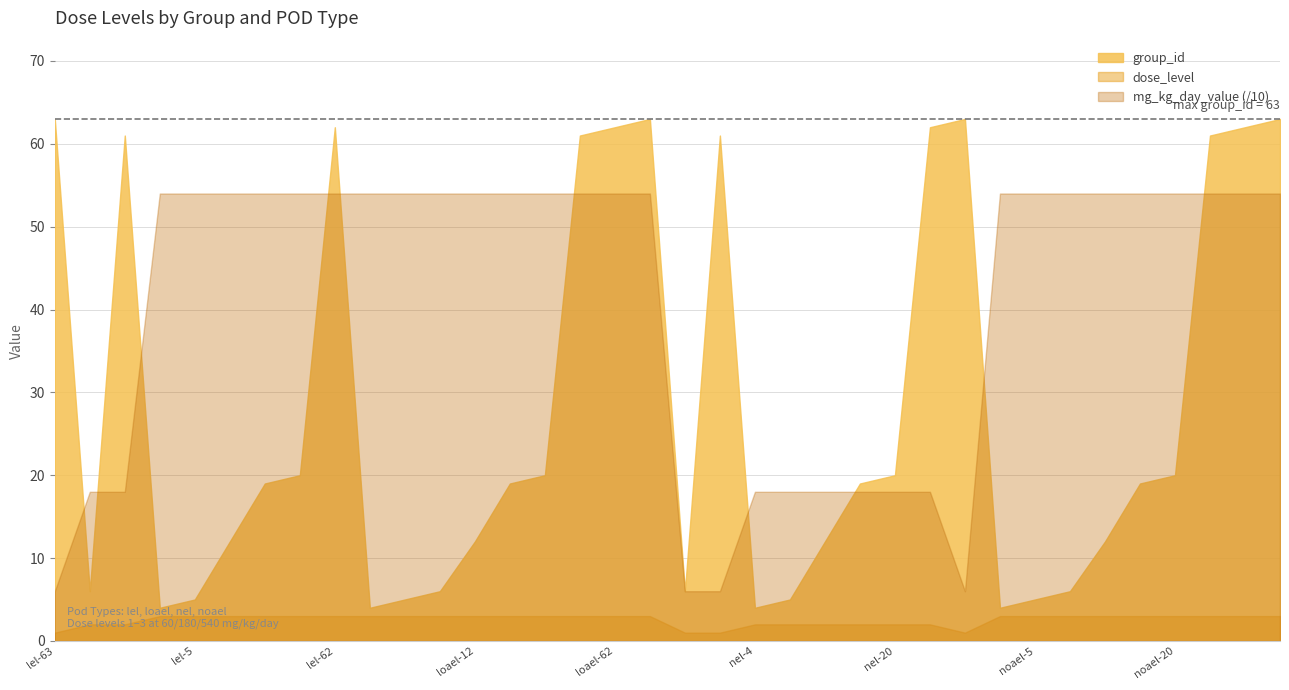

What is the maximum value shown in the chart?

63